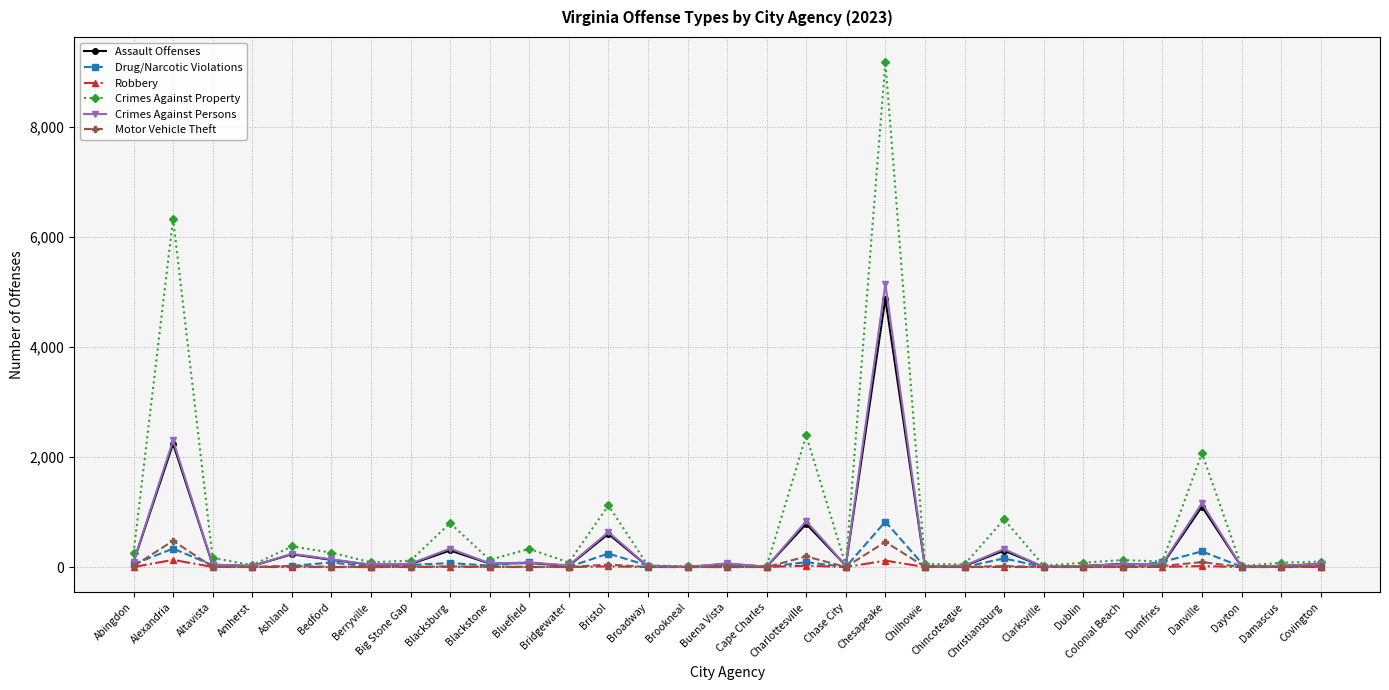

Where is Crimes Against Persons nearest to the value 2571?

Alexandria